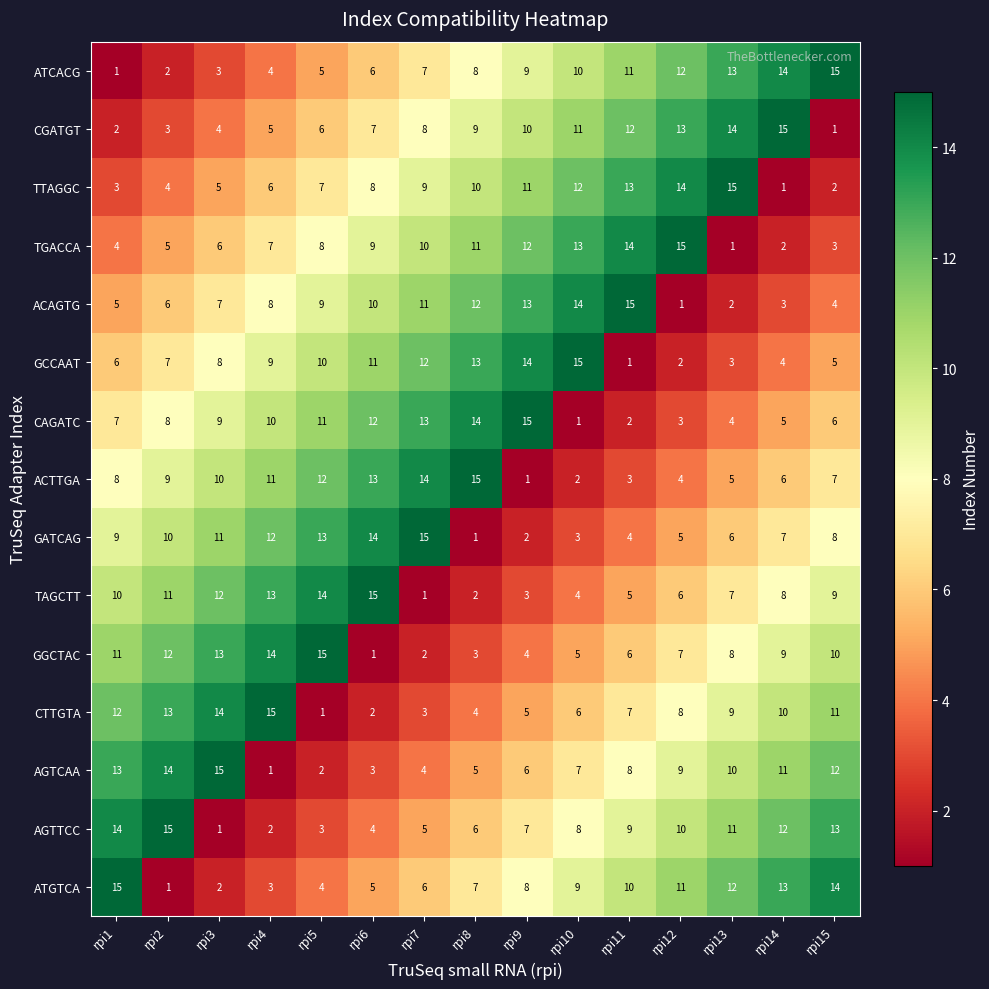

What is the difference between the TGACCA values at rpi2 and rpi6?

4